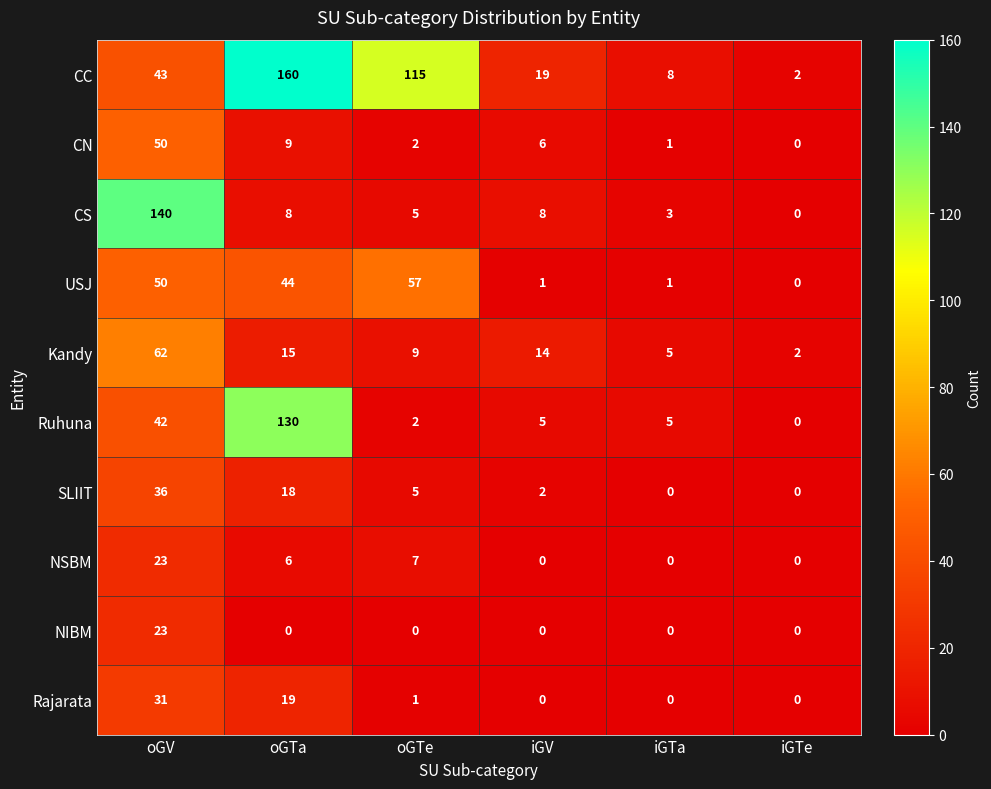

At which label does USJ first exceed 44?

oGV